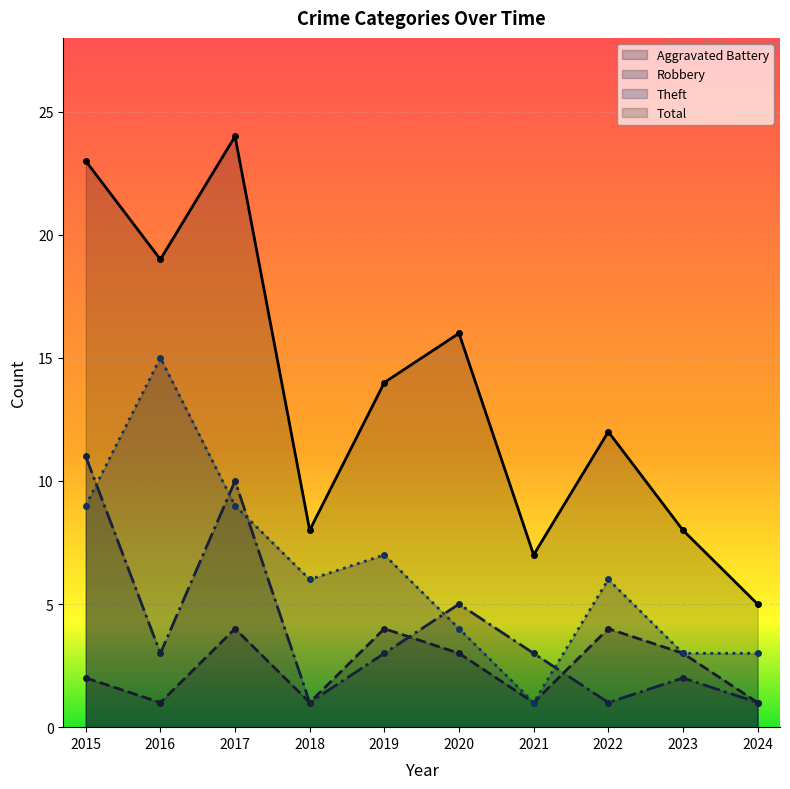

What is the maximum value for Total?

24